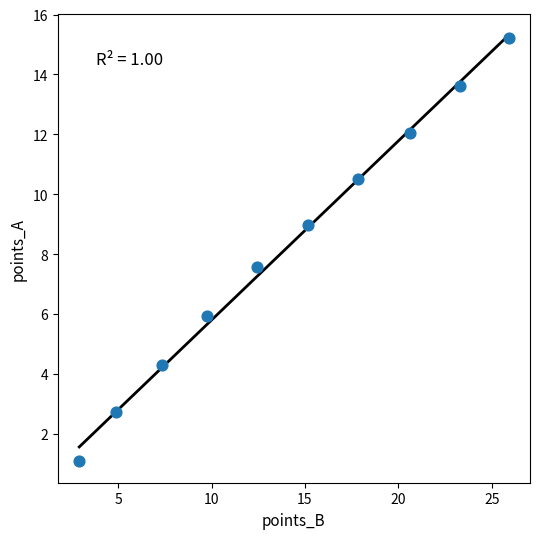

What is the range of X values (max minus min)?

23.0